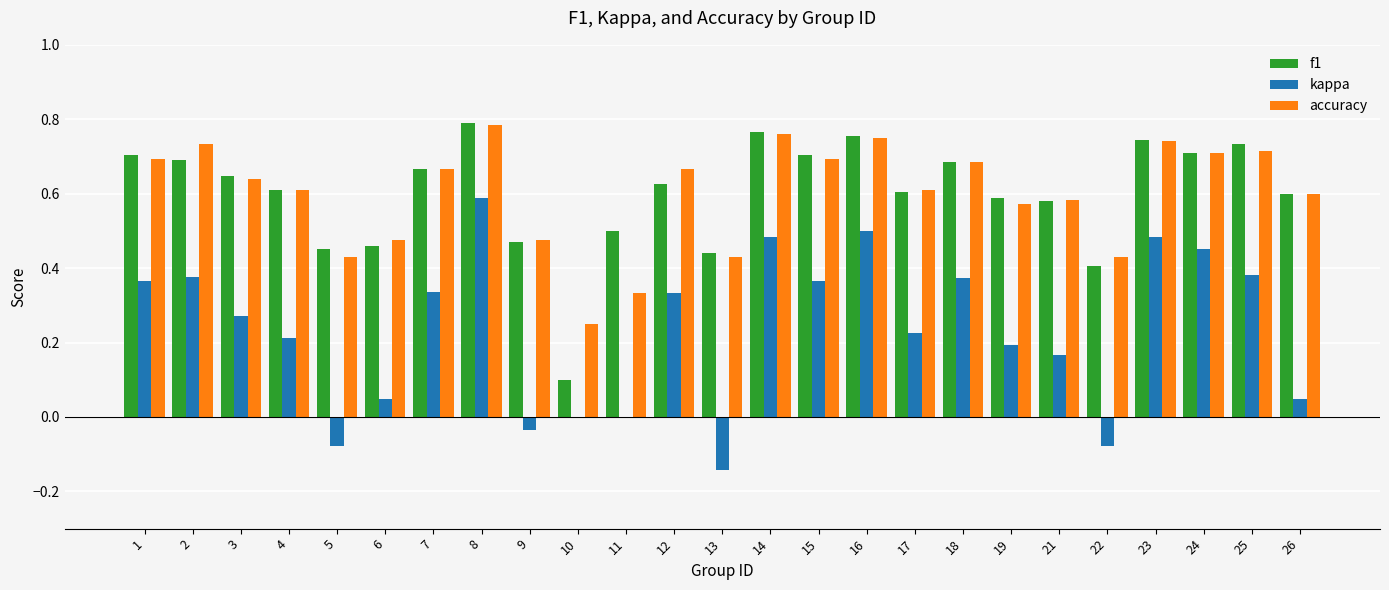

Count the number of data series in this chart.

3